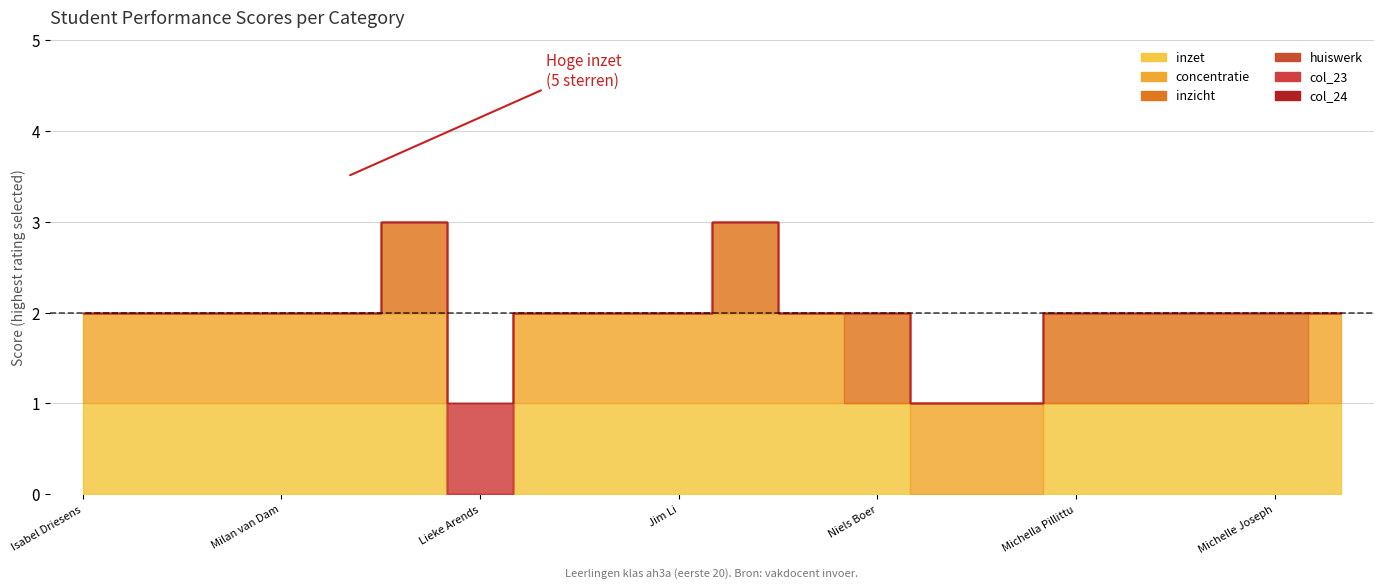

How many positive values does the inzicht series have?

7